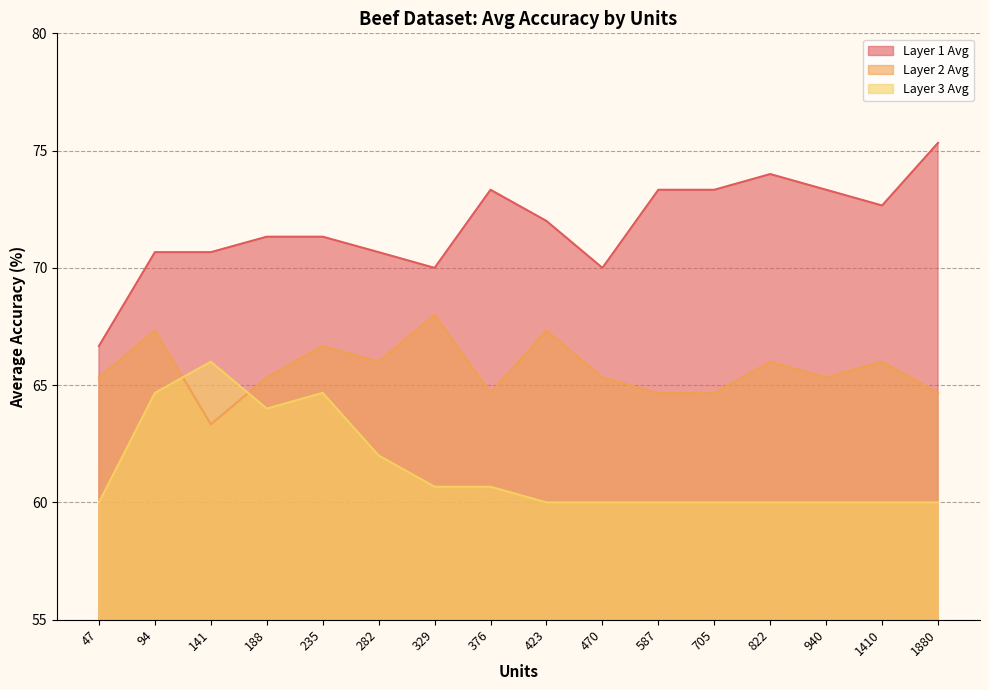

At which category is the sum across all series the highest?

94